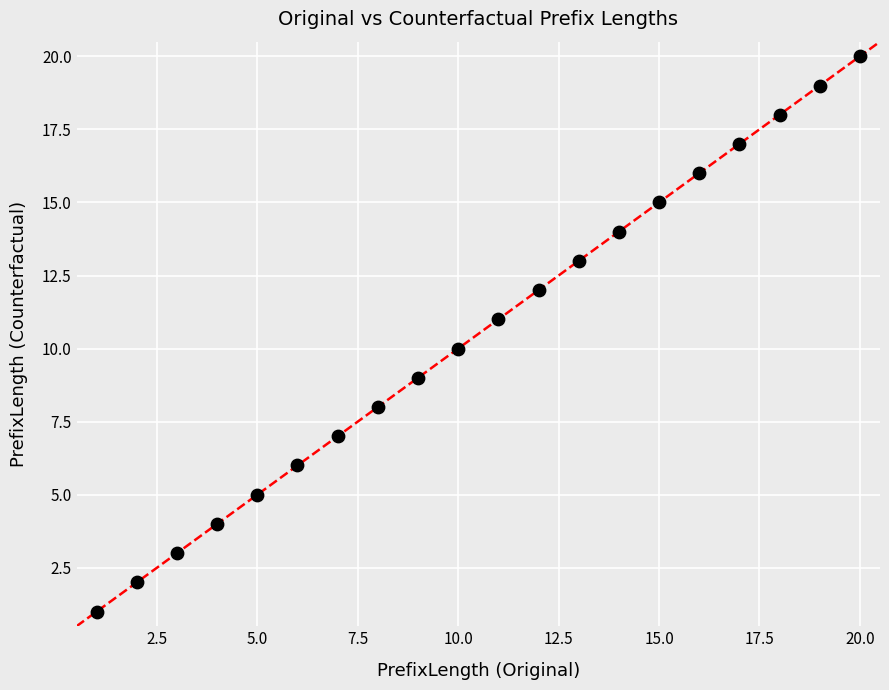

What is the range of X values (max minus min)?

19